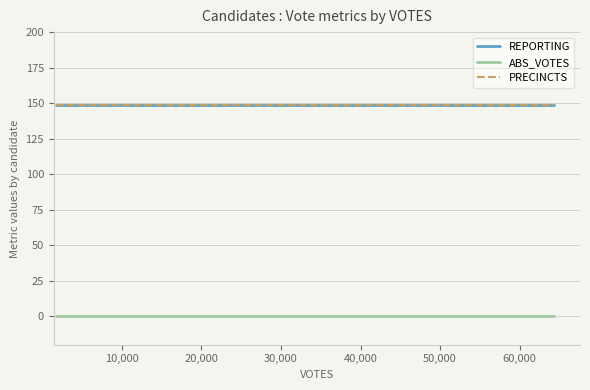

Is this an area chart (filled region under the line)?

No